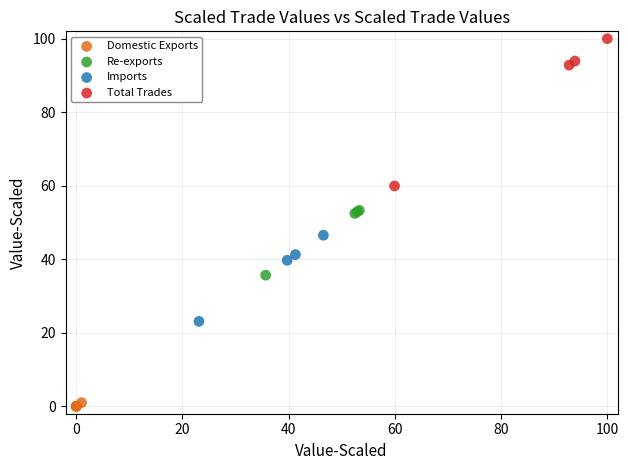

Which series reaches the maximum Y coordinate?

Total Trades